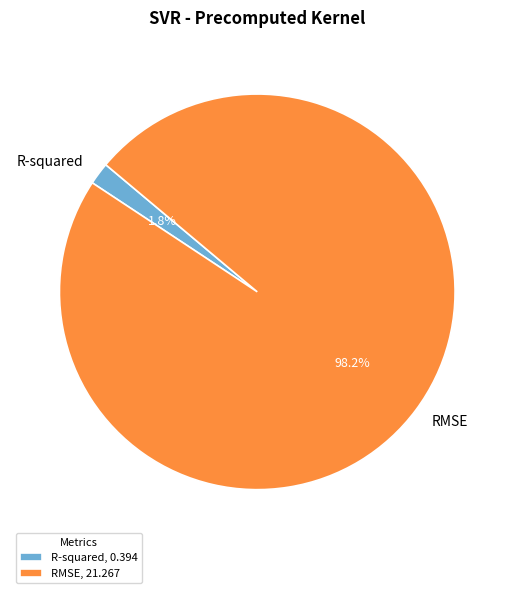

What is the smallest slice in the pie chart?

R-squared